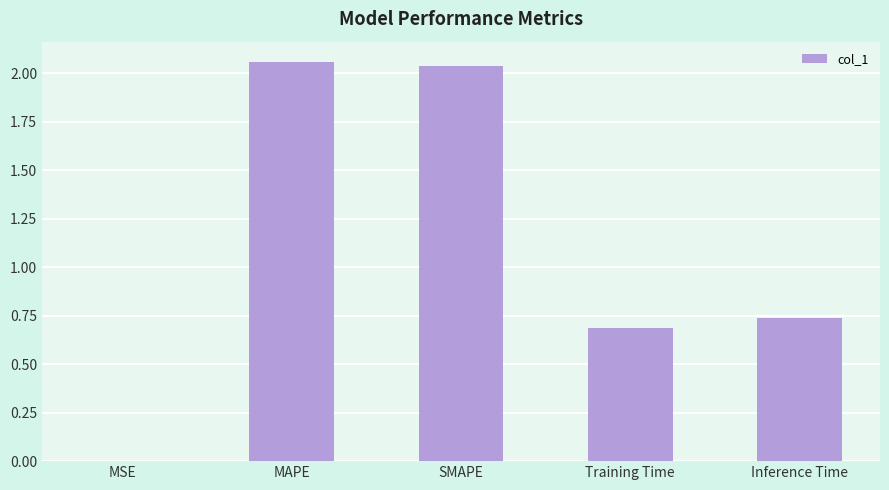

What is the sum of all values?

5.5